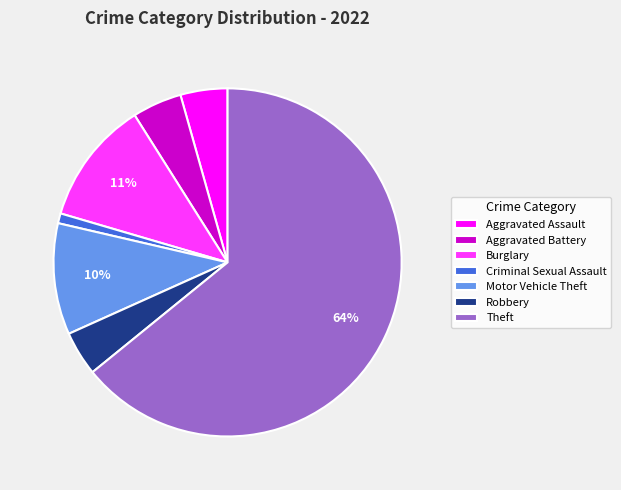

What is the smallest slice in the pie chart?

Criminal Sexual Assault